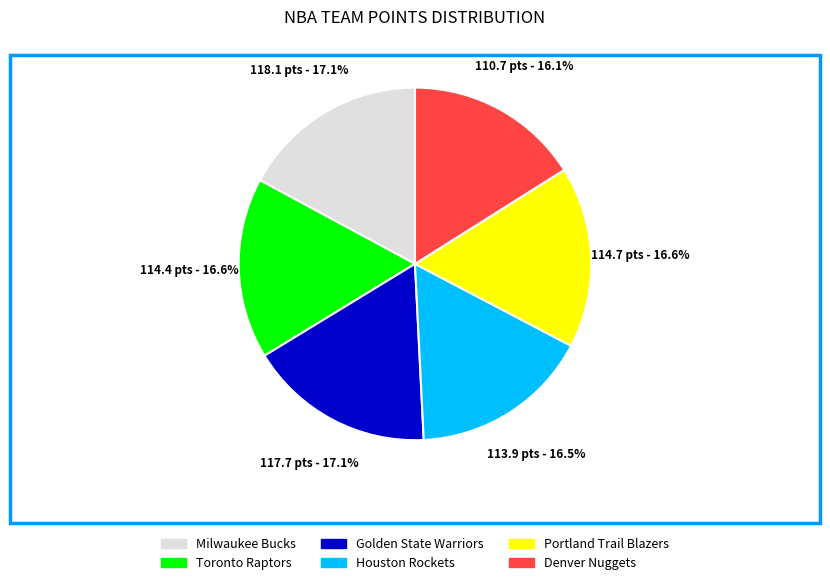

Is there any slice that represents more than half of the pie?

No